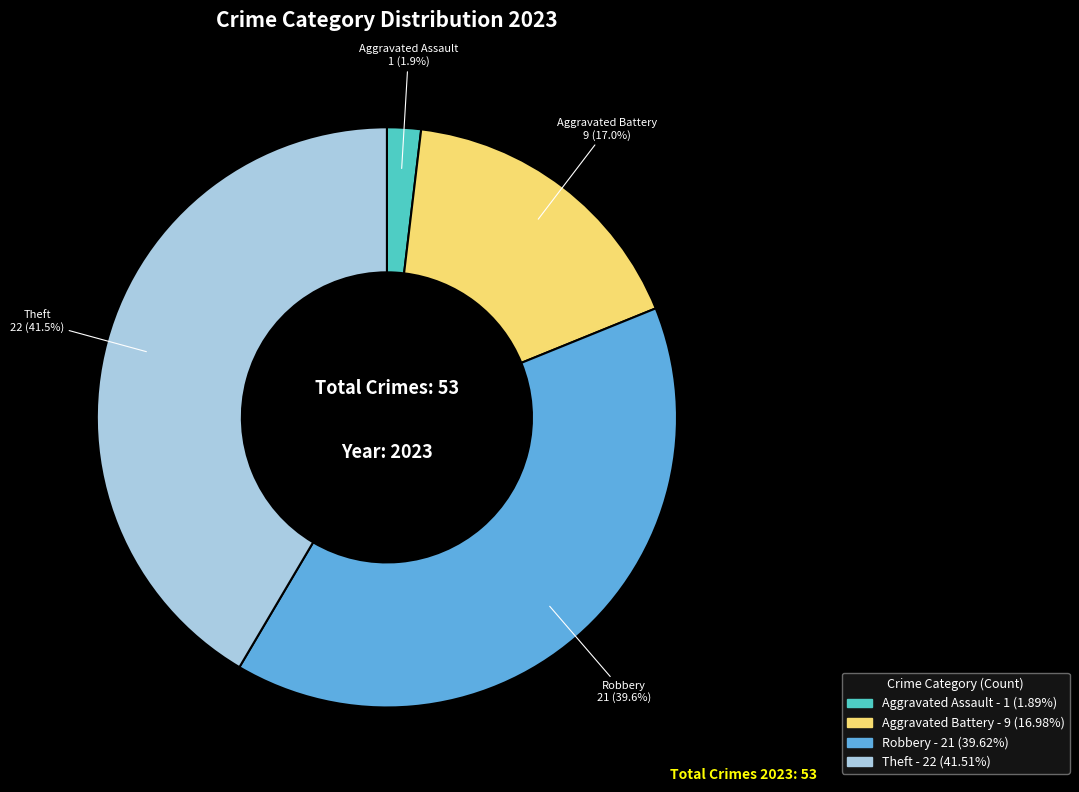

What is the ratio of the value at Theft to the value at Aggravated Battery?

2.4